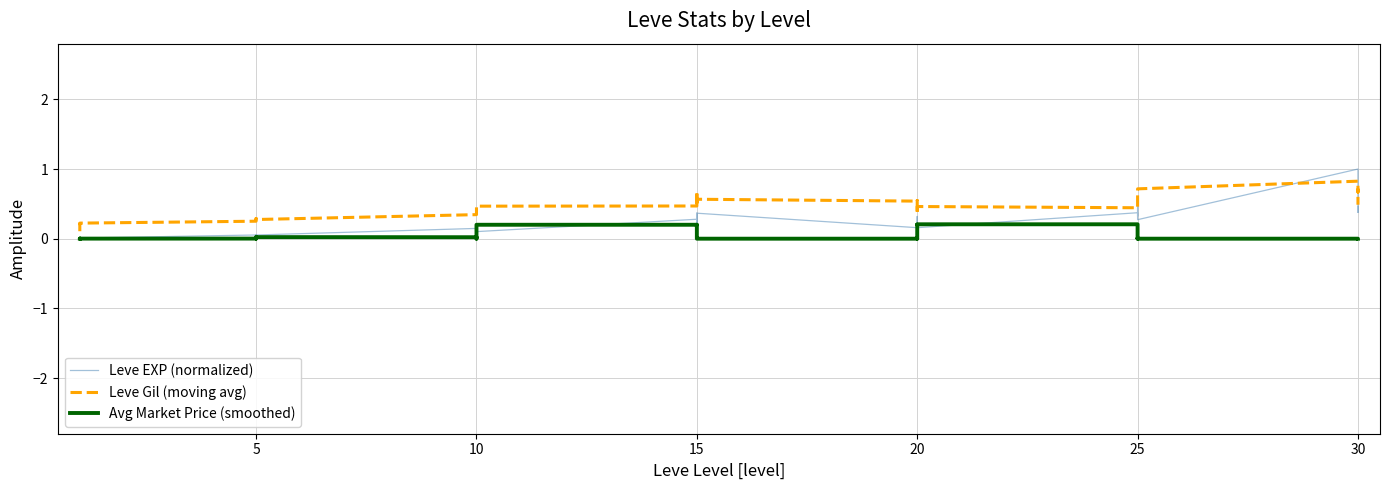

True or false: Leve Gil (moving avg) has a value of 0.8 at 15.

False